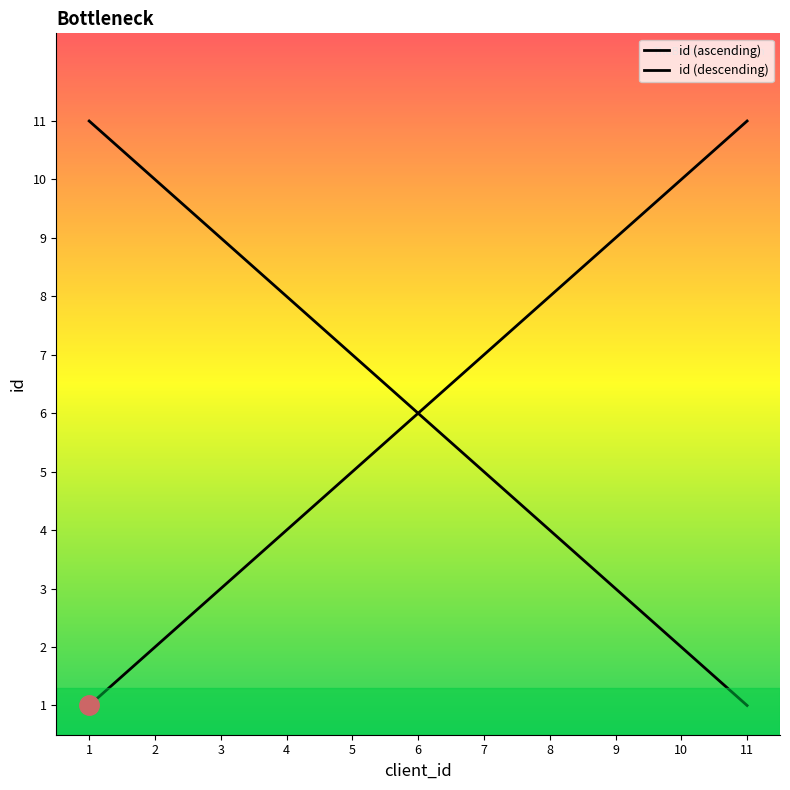

Reading left to right, what are all the values shown in this chart?

1=1	2=2	3=3	4=4	5=5	6=6	7=7	8=8	9=9	10=10	11=11